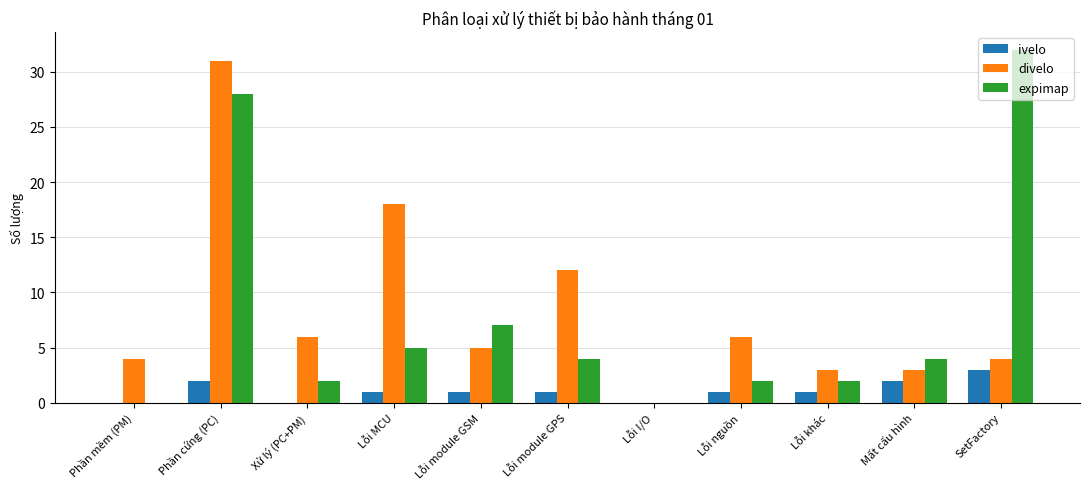

How many groups of bars are there?

11